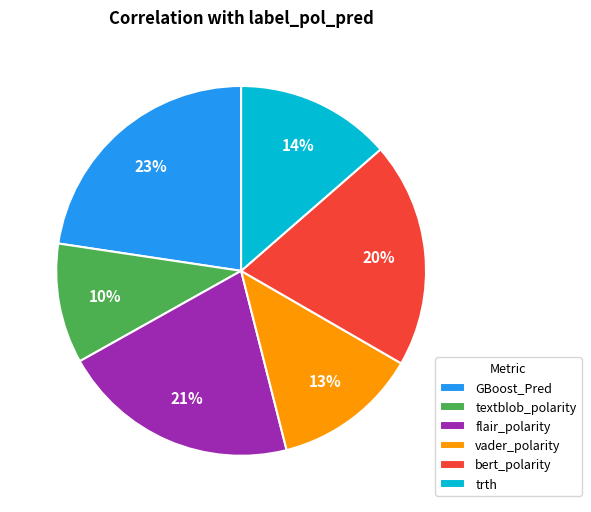

Combined, do vader_polarity and flair_polarity account for over 50%?

No